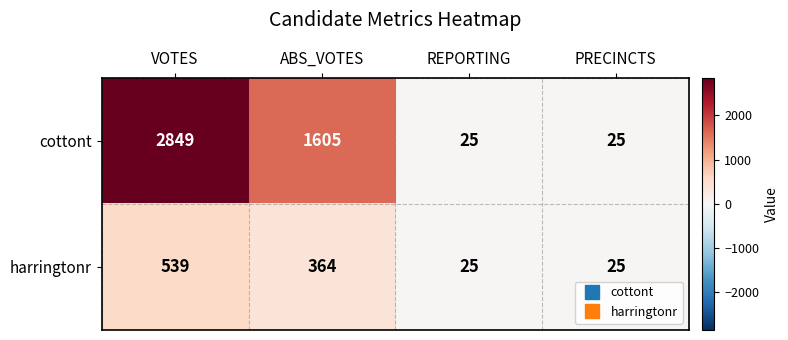

Read the cottont value at ABS_VOTES, to the nearest 100.

1600